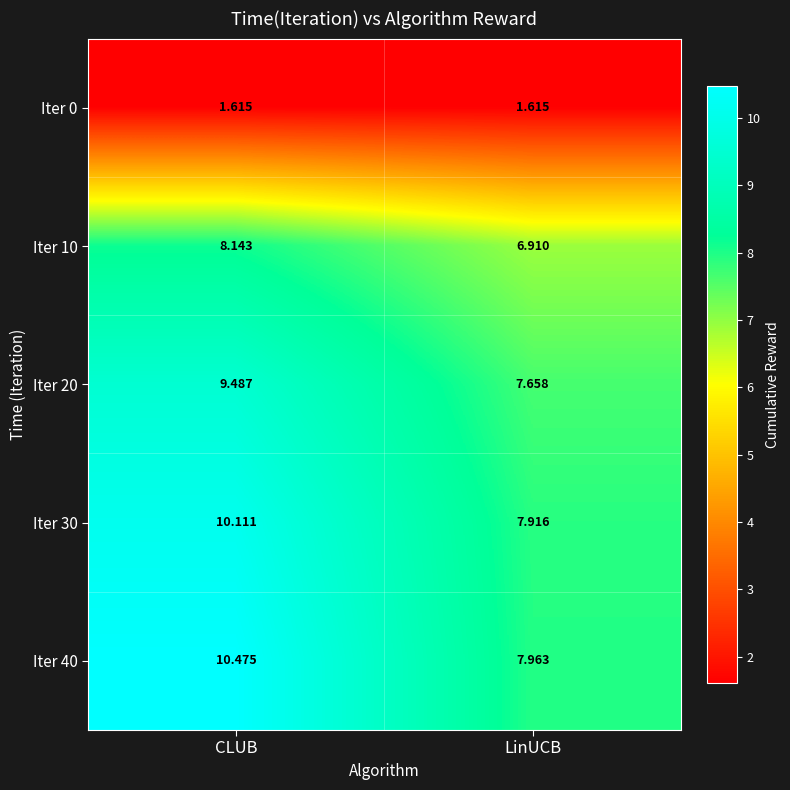

Where does the Iter 10 series first go above 8?

CLUB